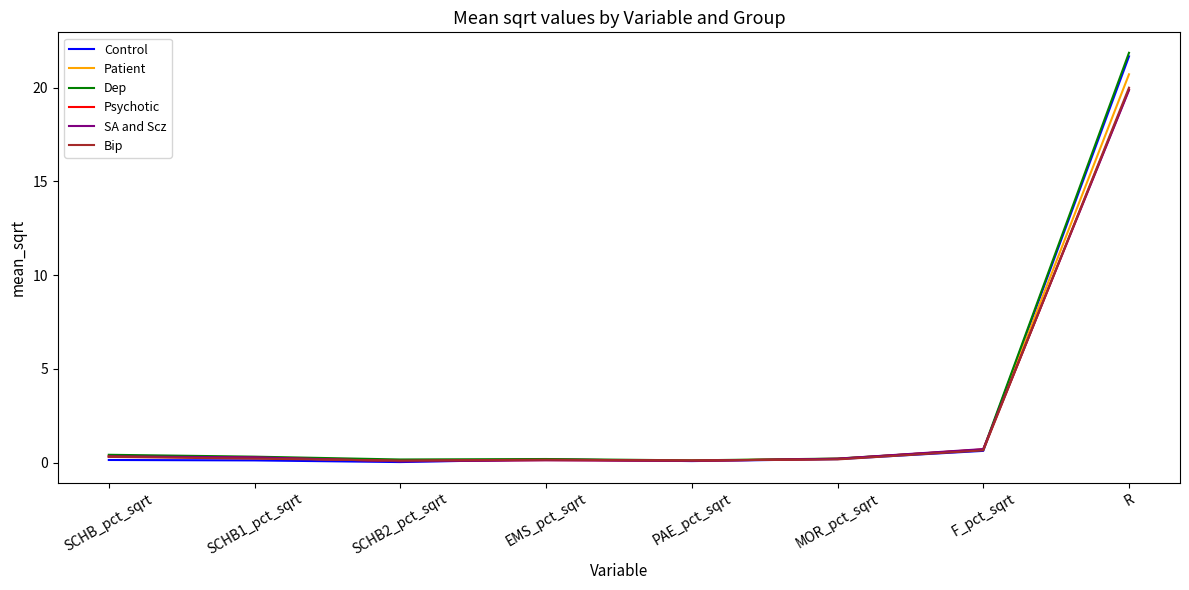

What is the approximate value of Dep at F_pct_sqrt?

0.7